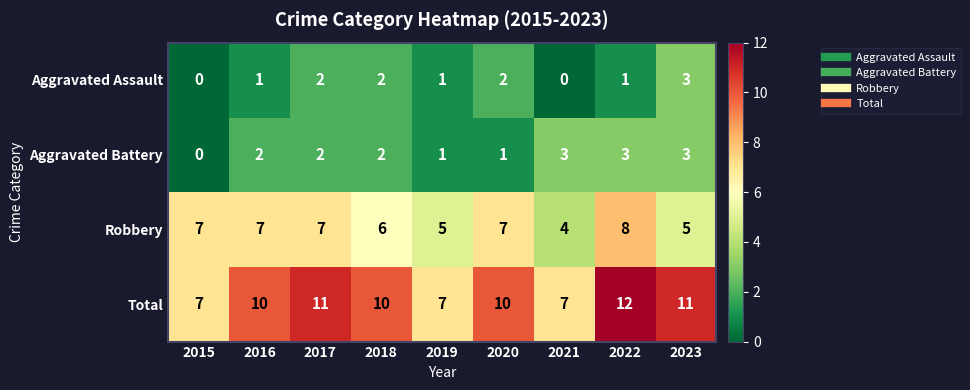

At how many categories does at least one series exceed 2?

9